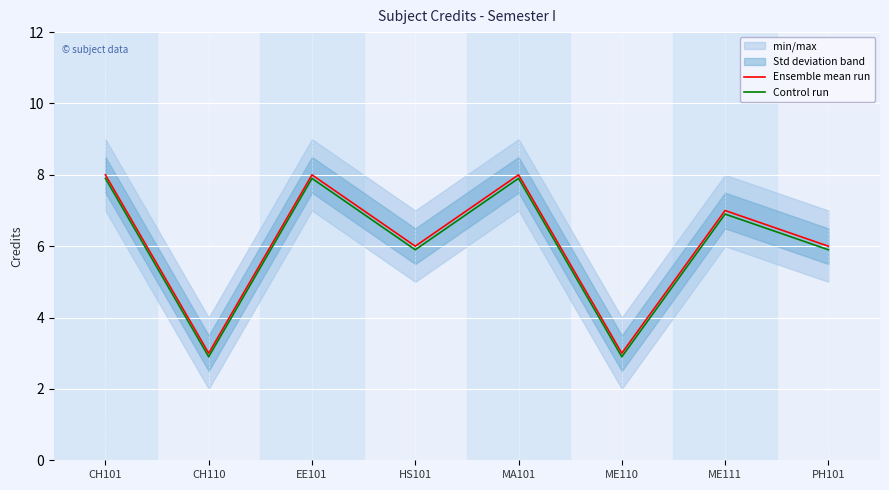

Where does the Ensemble mean run series first go above 7?

CH101